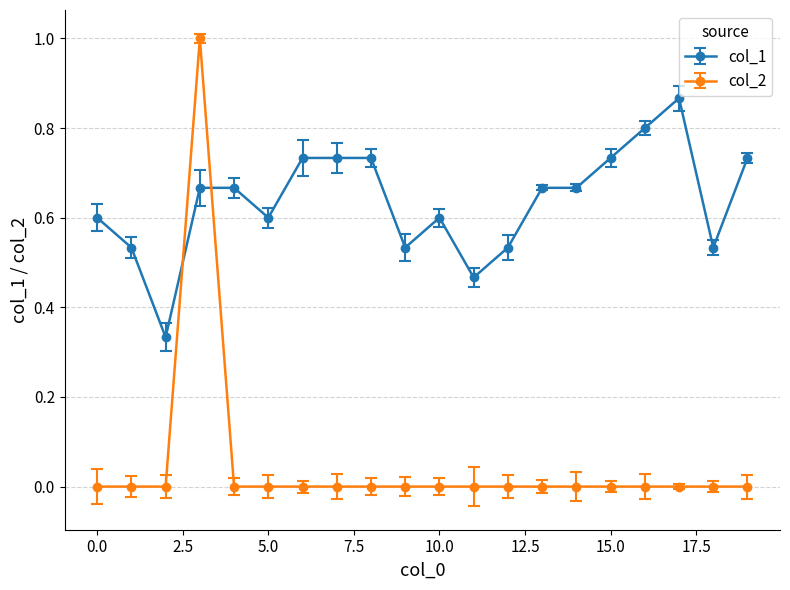

What is the difference between the maximum and second lowest values in the col_2 series?

1.0